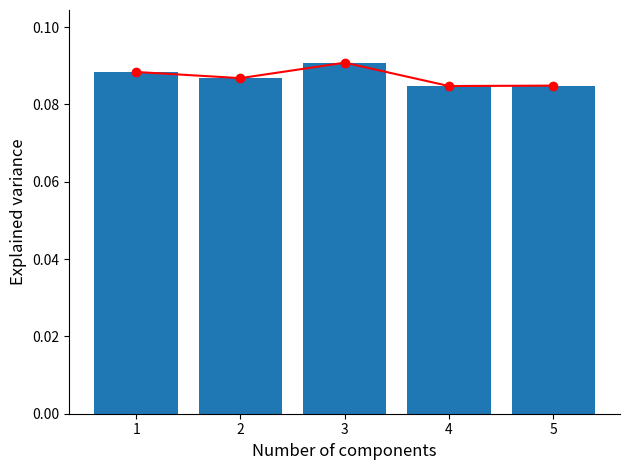

What is the sum of the trend values at 1 and 3?

0.2